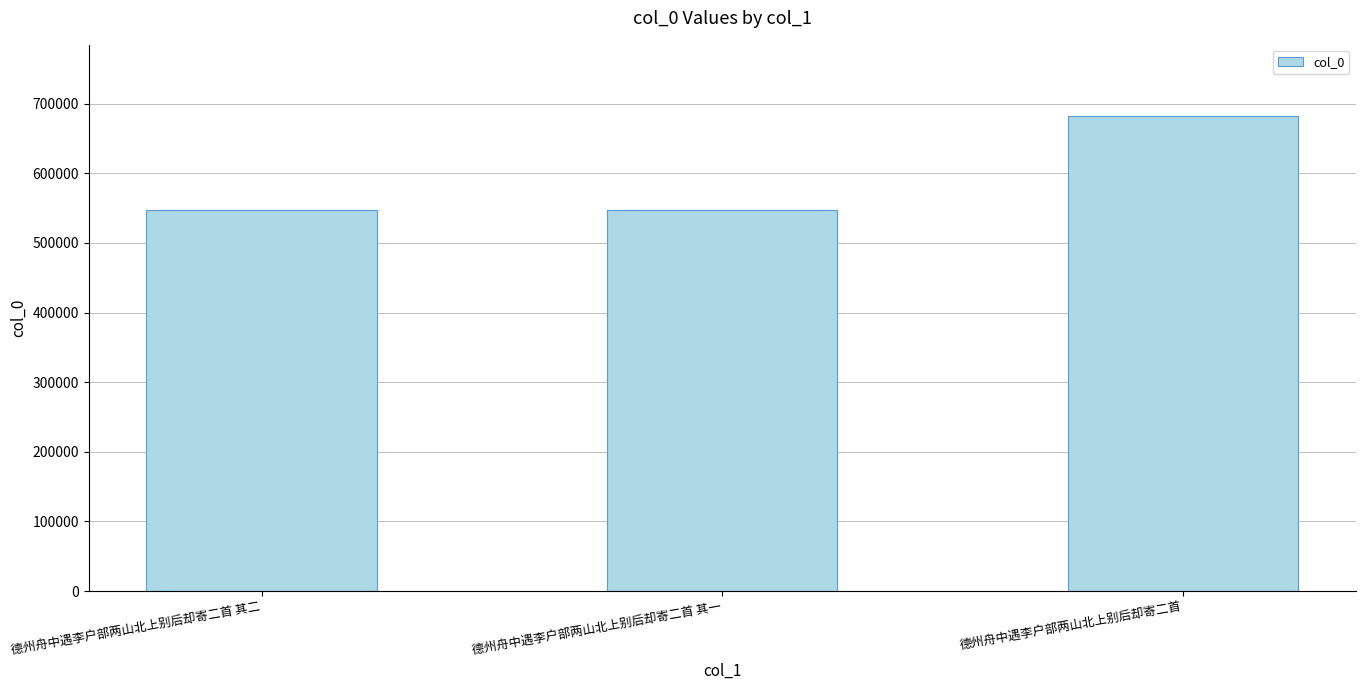

What is the label of the 3rd bar from the left?

德州舟中遇李户部两山北上别后却寄二首